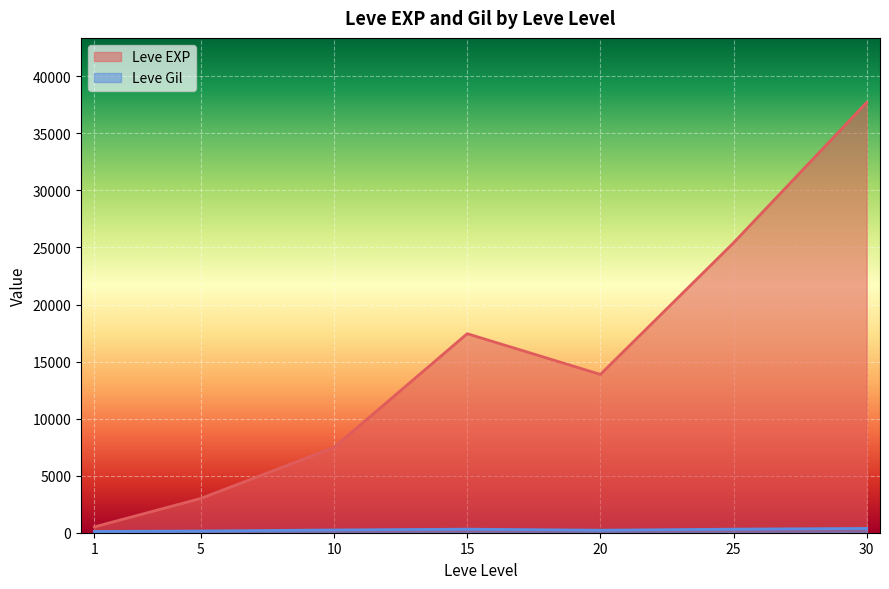

In Leve EXP, how many points are lower than both neighbors (excluding endpoints)?

1